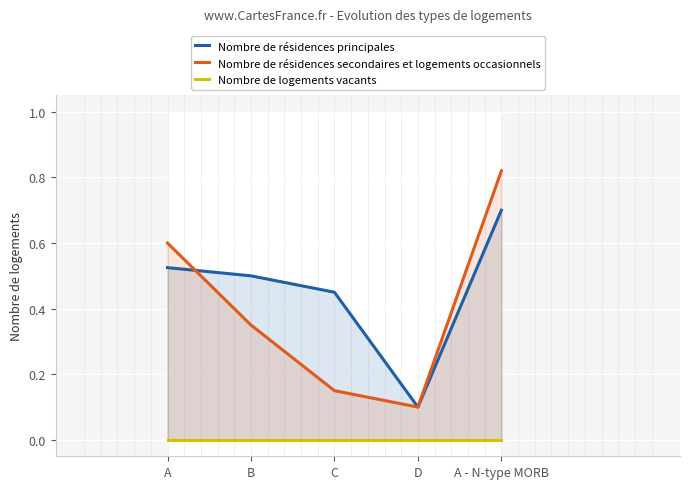

What is the difference between the maximum and second lowest values in the Nombre de résidences principales series?

0.2